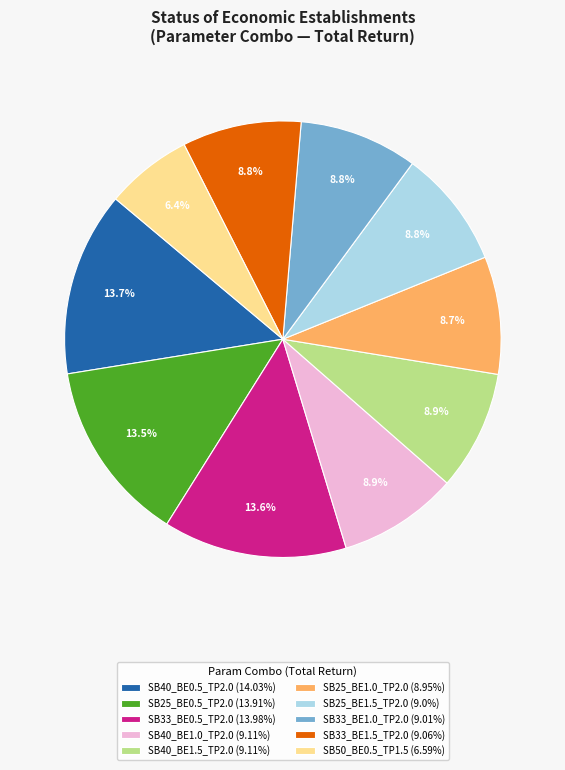

Does any single category account for the majority?

No